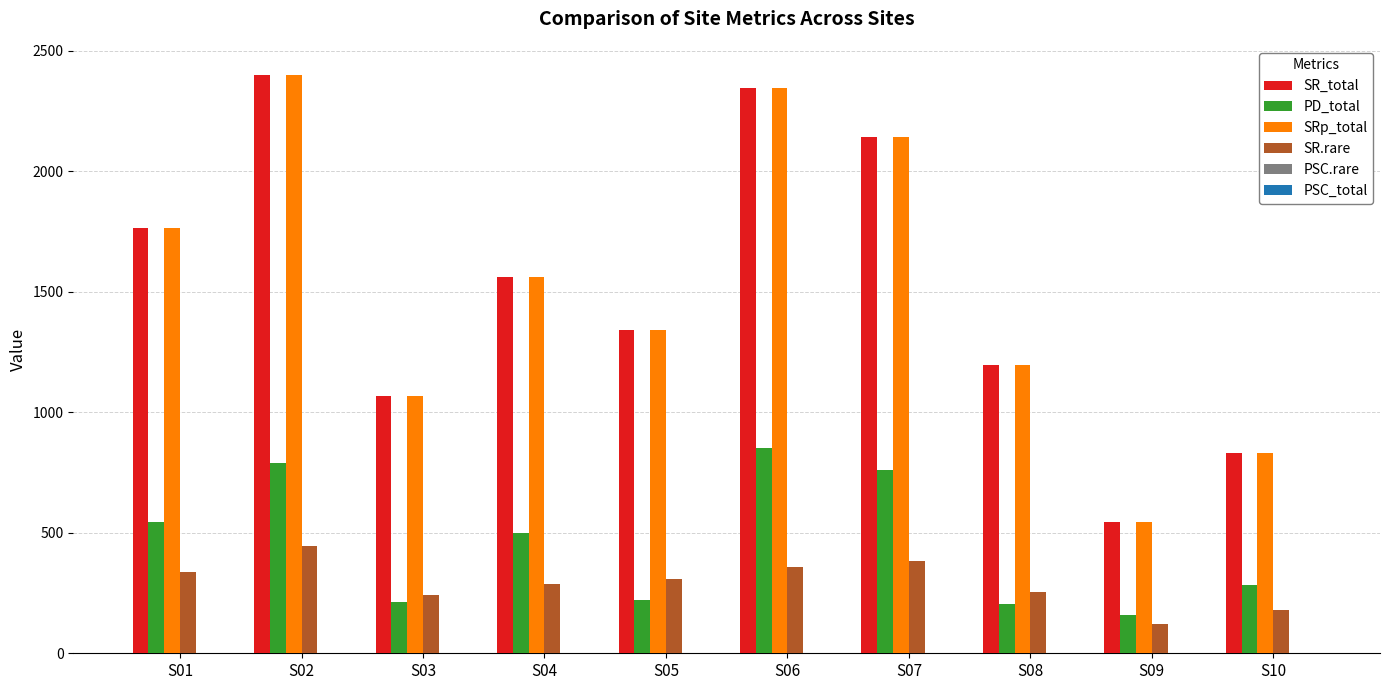

Which category has the highest value in the SRp_total series?

S02